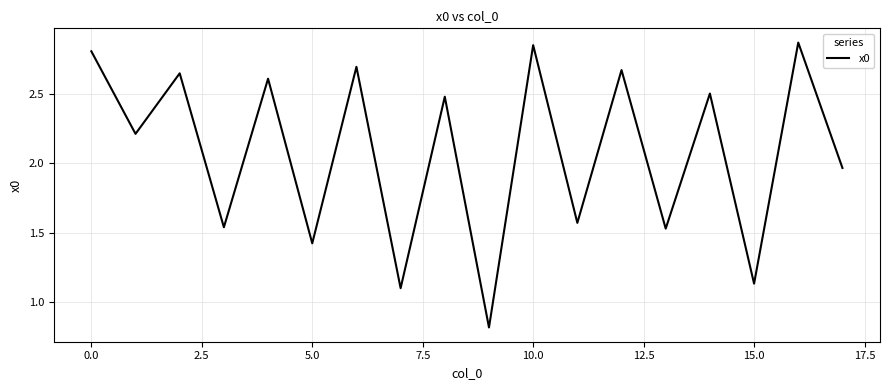

What is the smallest value displayed?

0.8